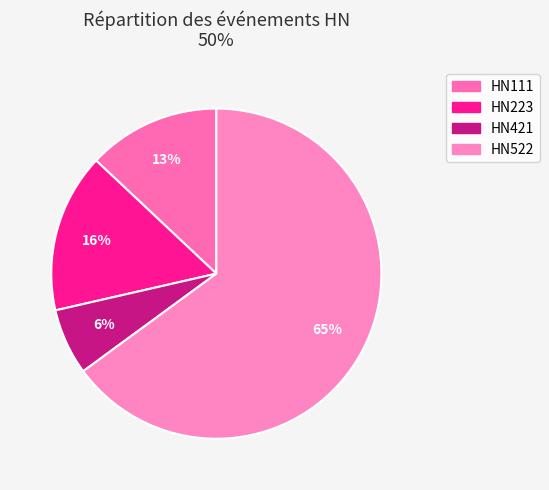

What percentage is NOT represented by HN421?

93.5%